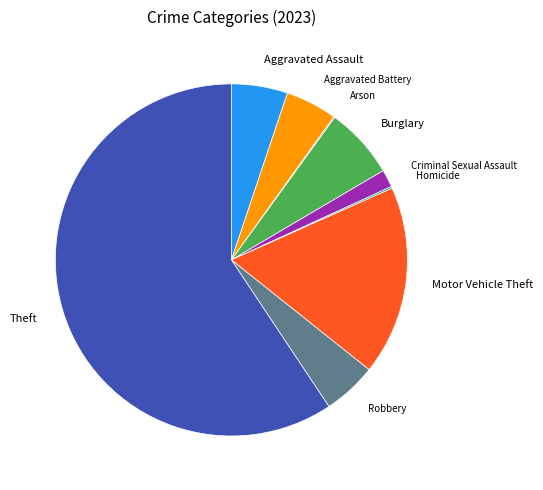

Is there any slice that represents more than half of the pie?

Yes